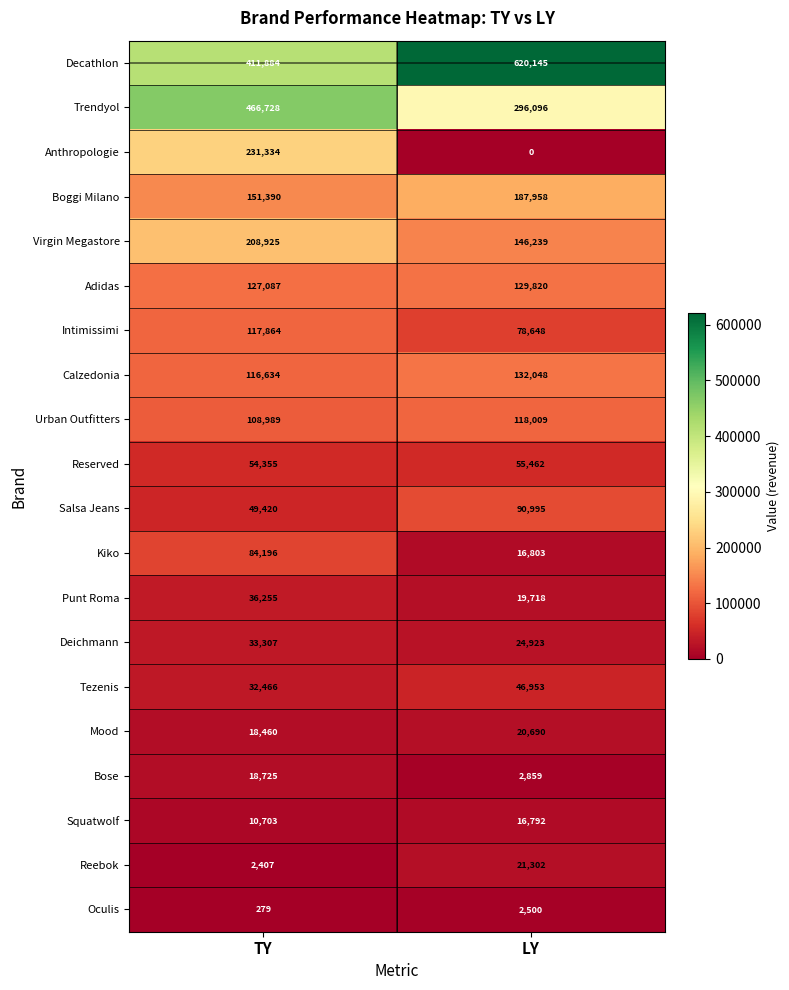

How many categories are shown in the chart?

2